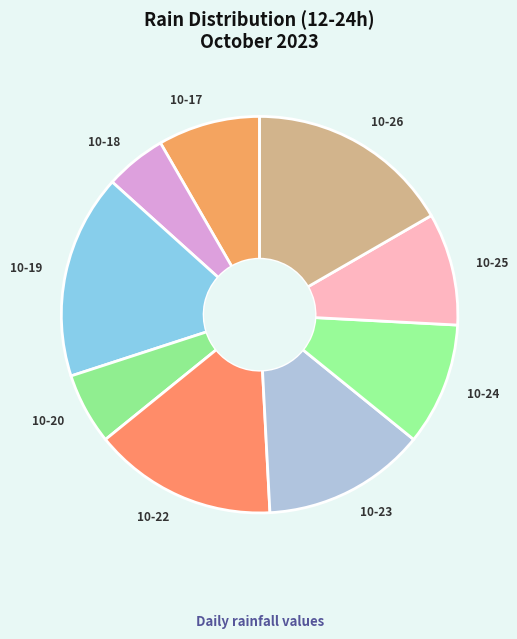

How many segments does this pie chart have?

9